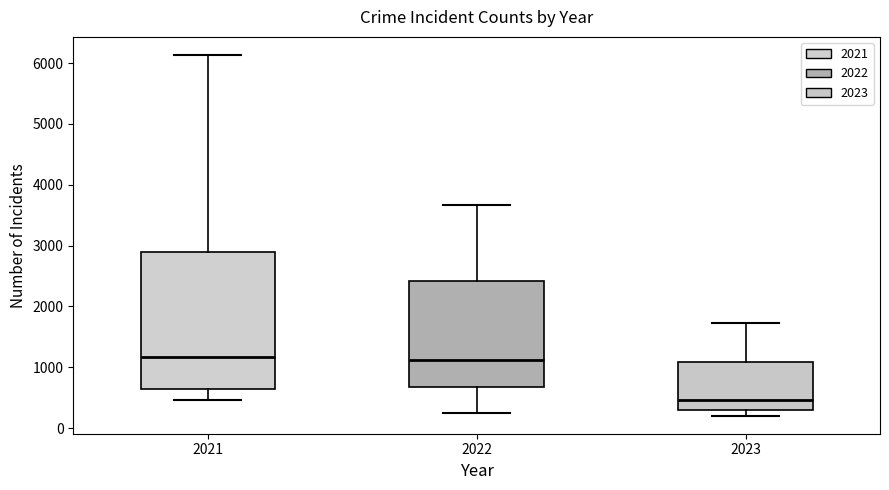

Where is the upper edge of the box at x = 2023 on the y-axis? The values are not printed on the chart, so give them approximately, as read against the axis.

1100